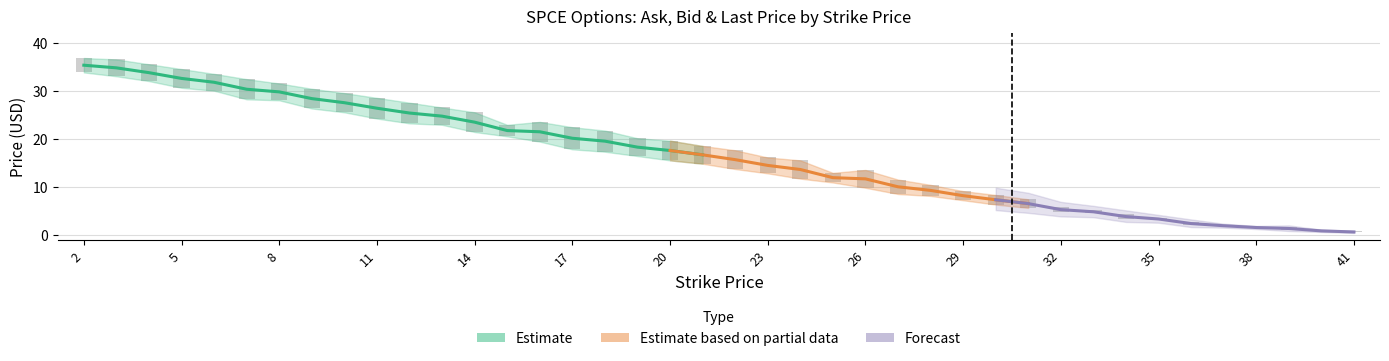

Is it true that bid_price equals 4.6 at 33?

True